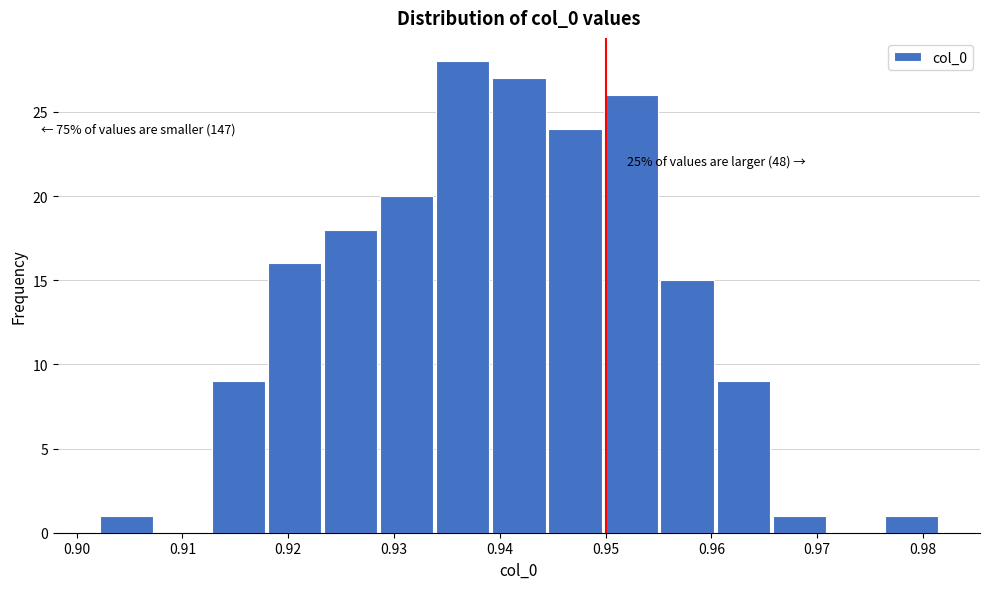

Which range on the x-axis has the tallest bar?

0.934 to 0.939